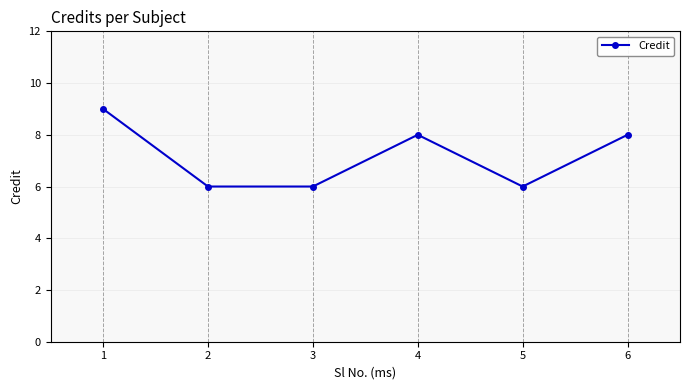

What is the change in value from 5 to 6?

+2